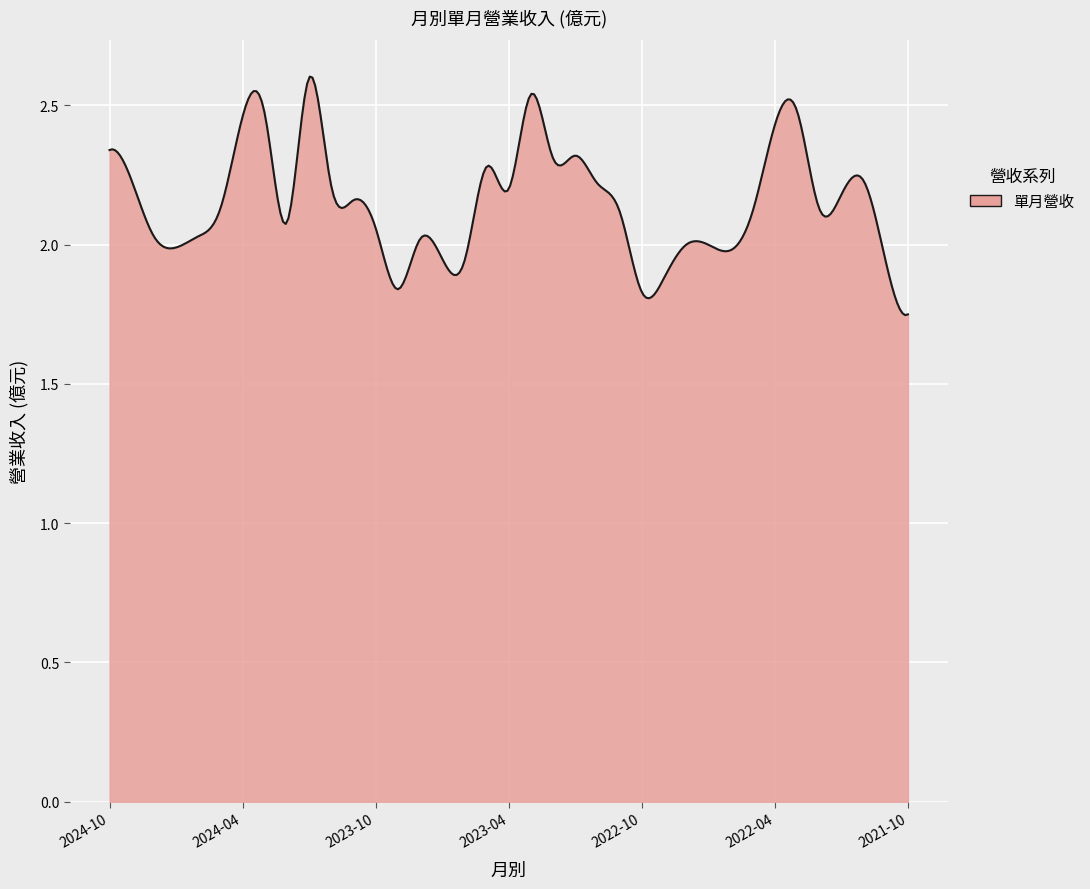

What is the difference between the maximum and minimum values?

0.9